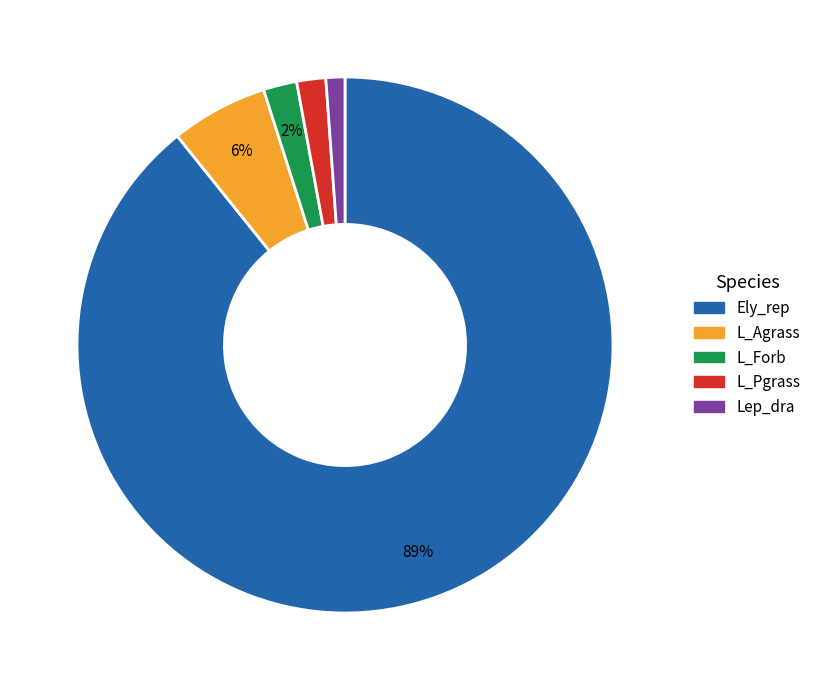

Do Ely_rep and L_Pgrass together represent more than half of the pie?

Yes